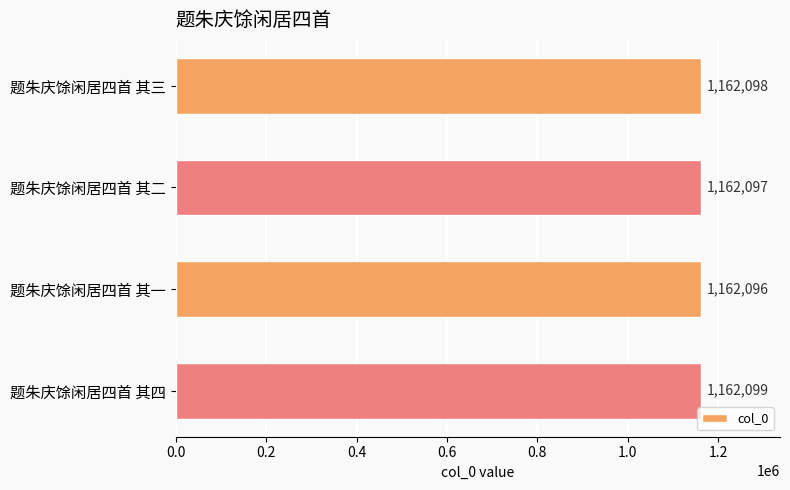

How many values are below 1162098?

2